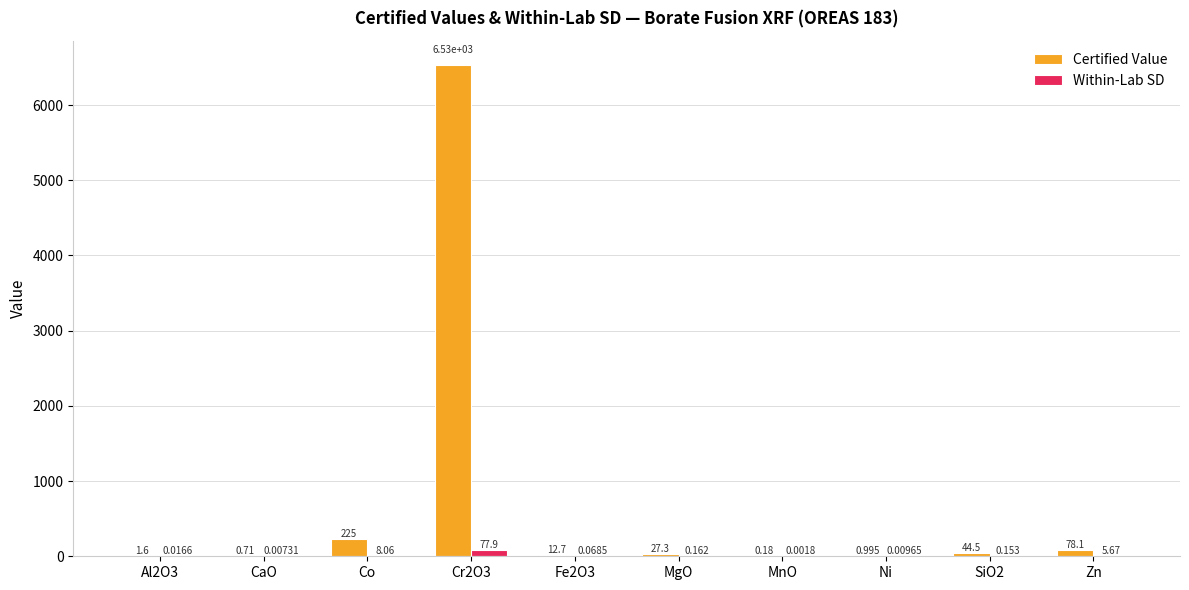

Is the value of Certified Value at MnO greater than the value of Within-Lab SD at CaO?

Yes